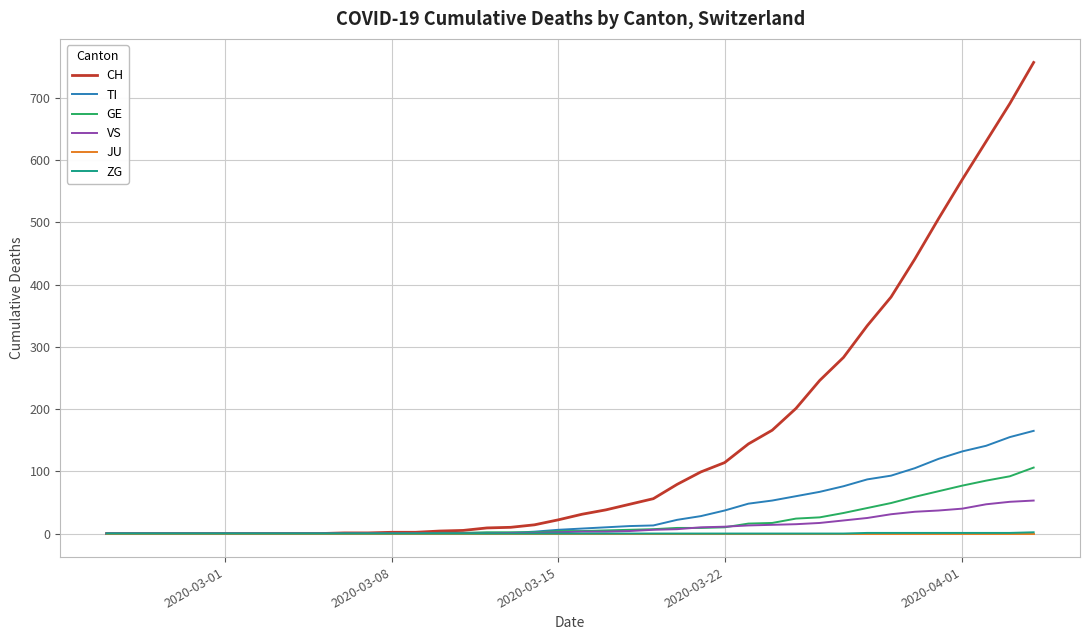

What is the greatest value displayed?

757